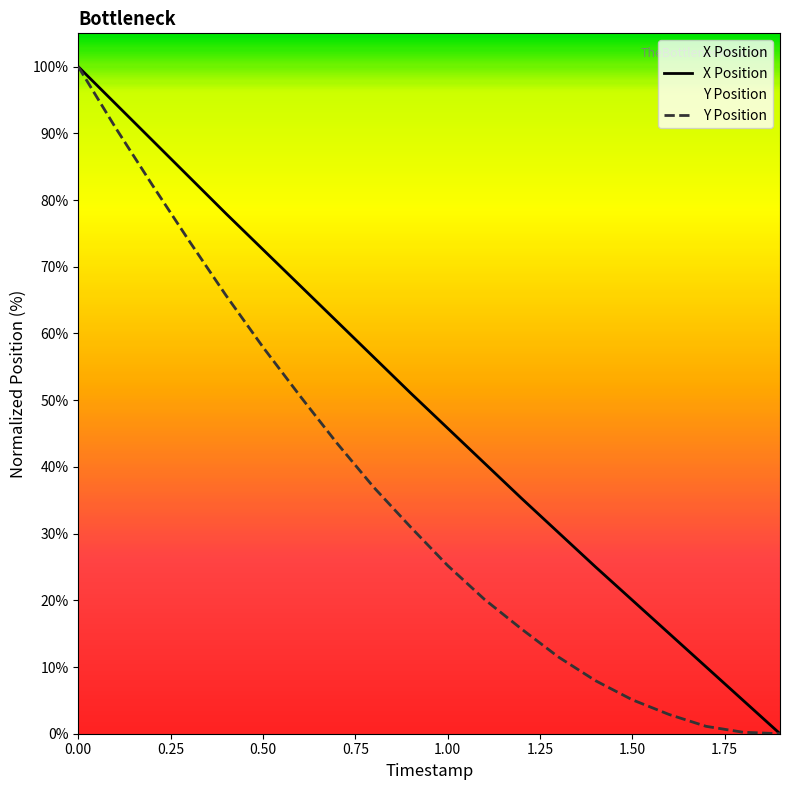

The value of Y at 0.5 is 88.7. True or false?

False